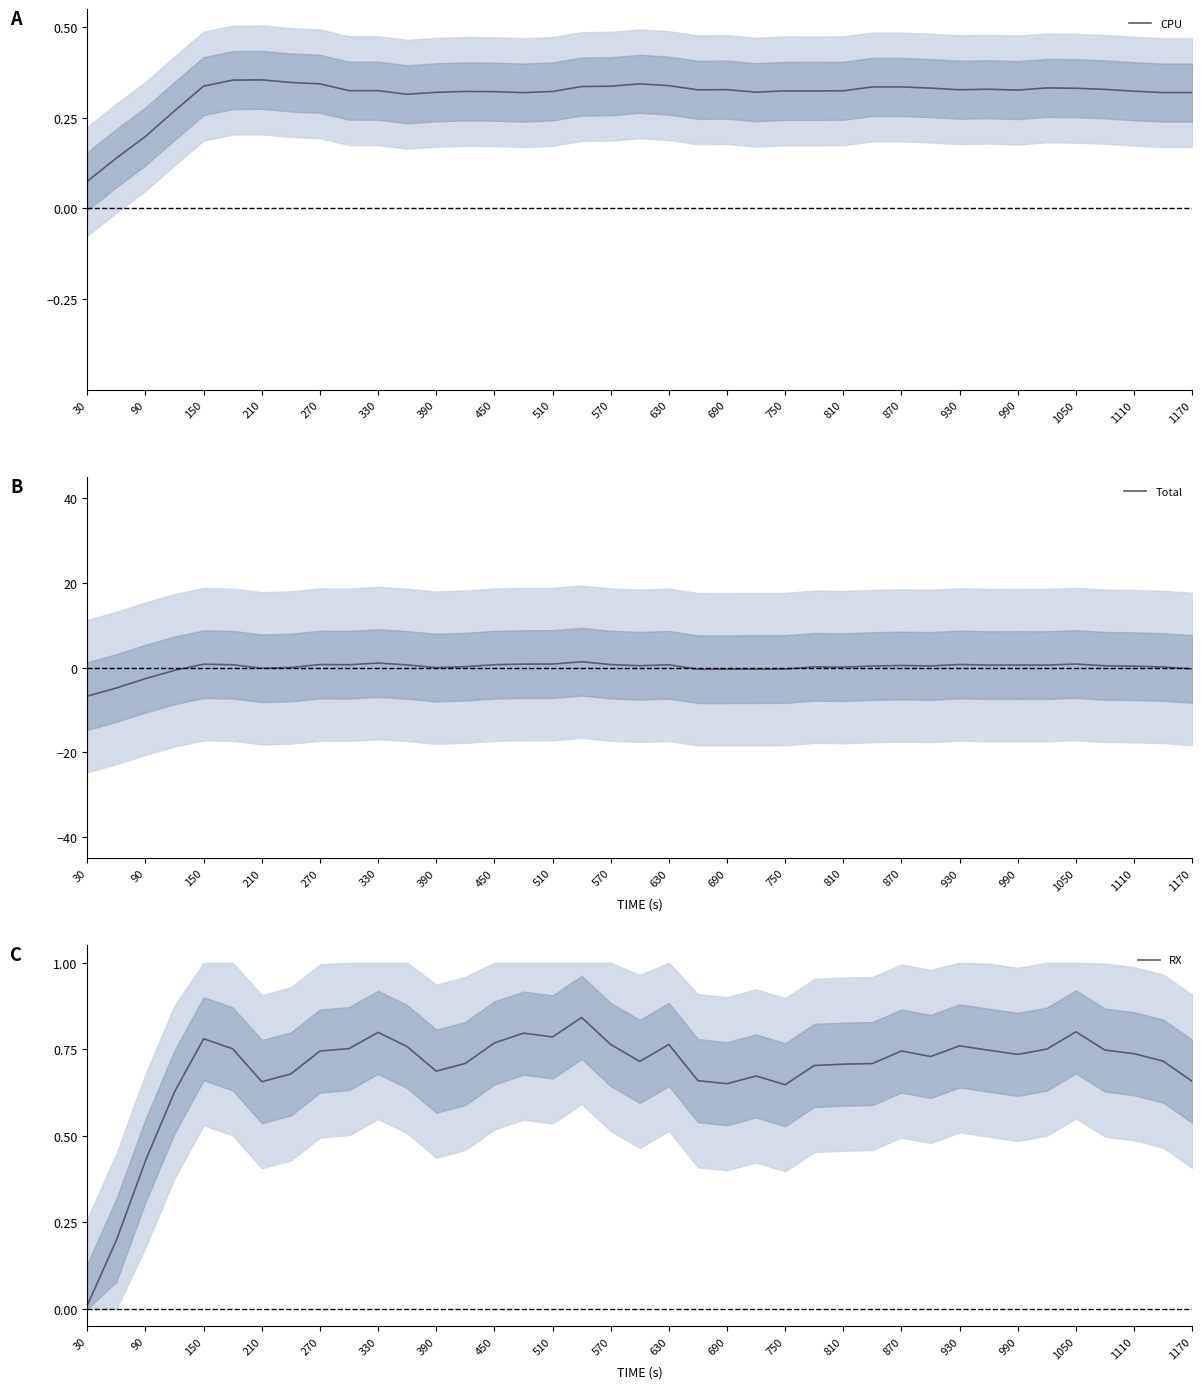

Which series ends up on top after the final intersection of Total and CPU?

CPU